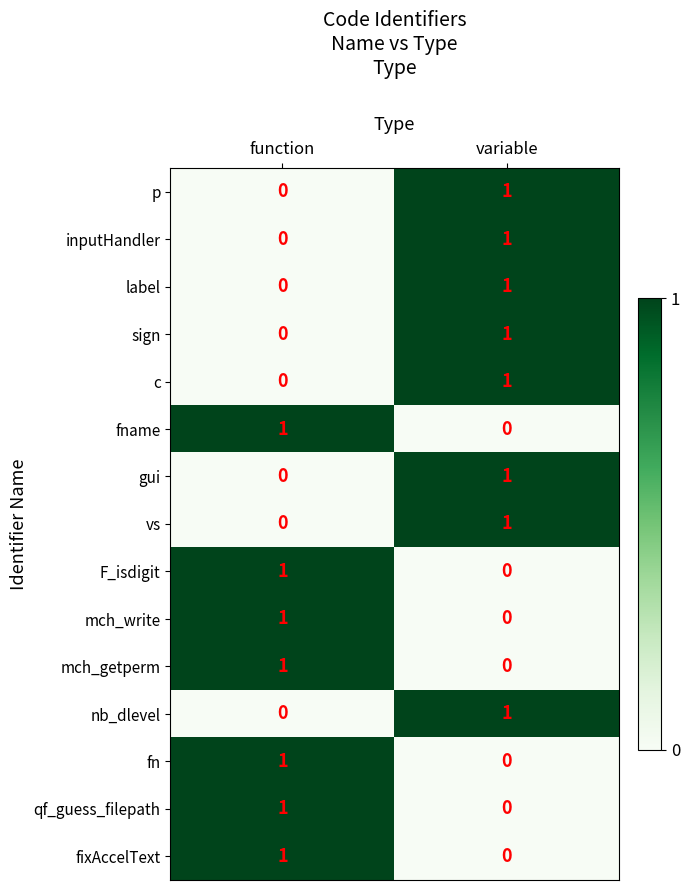

What is the total value across all series at function?

7